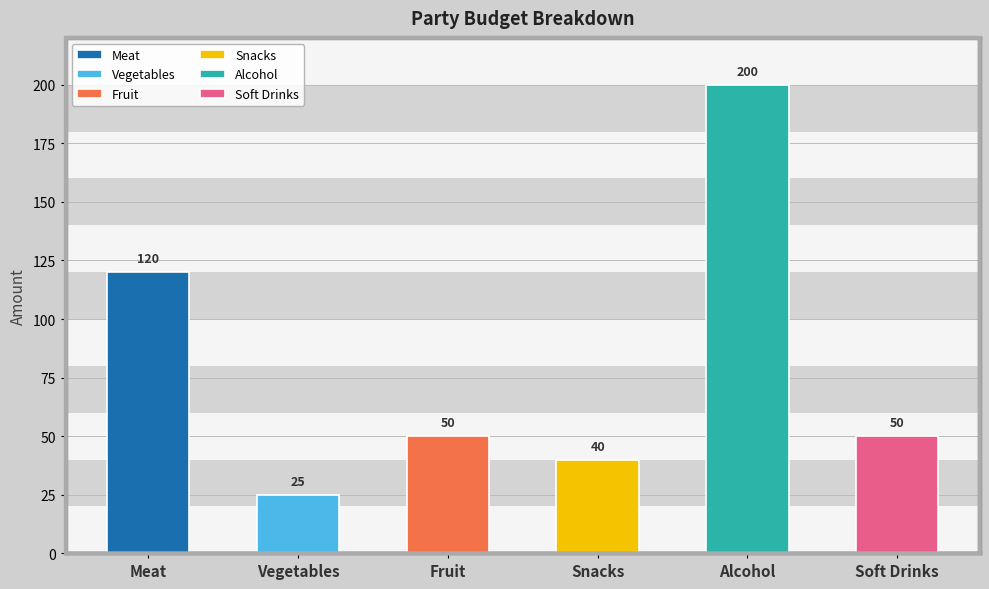

How many data points are less than 50?

2